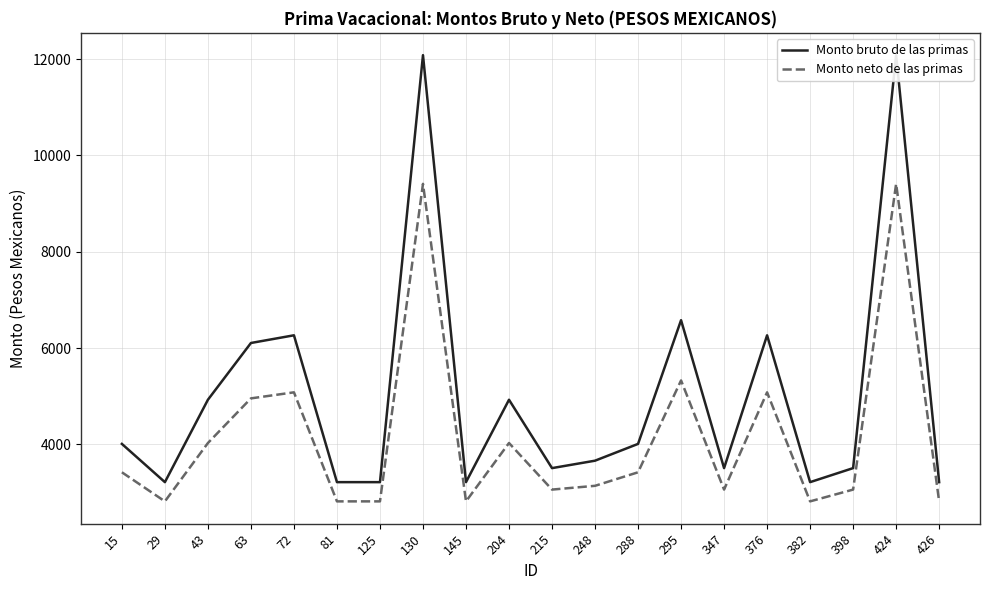

At which label does Monto bruto de las primas first exceed 4010?

15